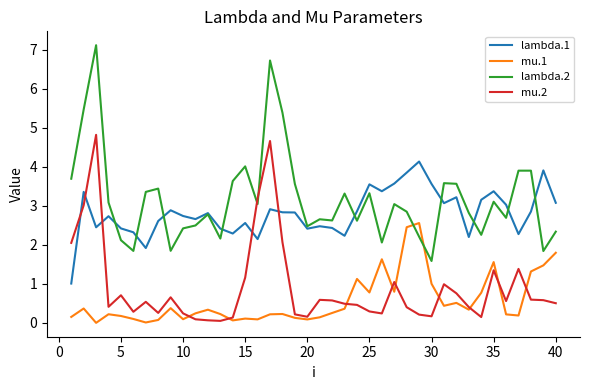

After their last crossing, which series has the higher values: lambda.2 or mu.1?

lambda.2